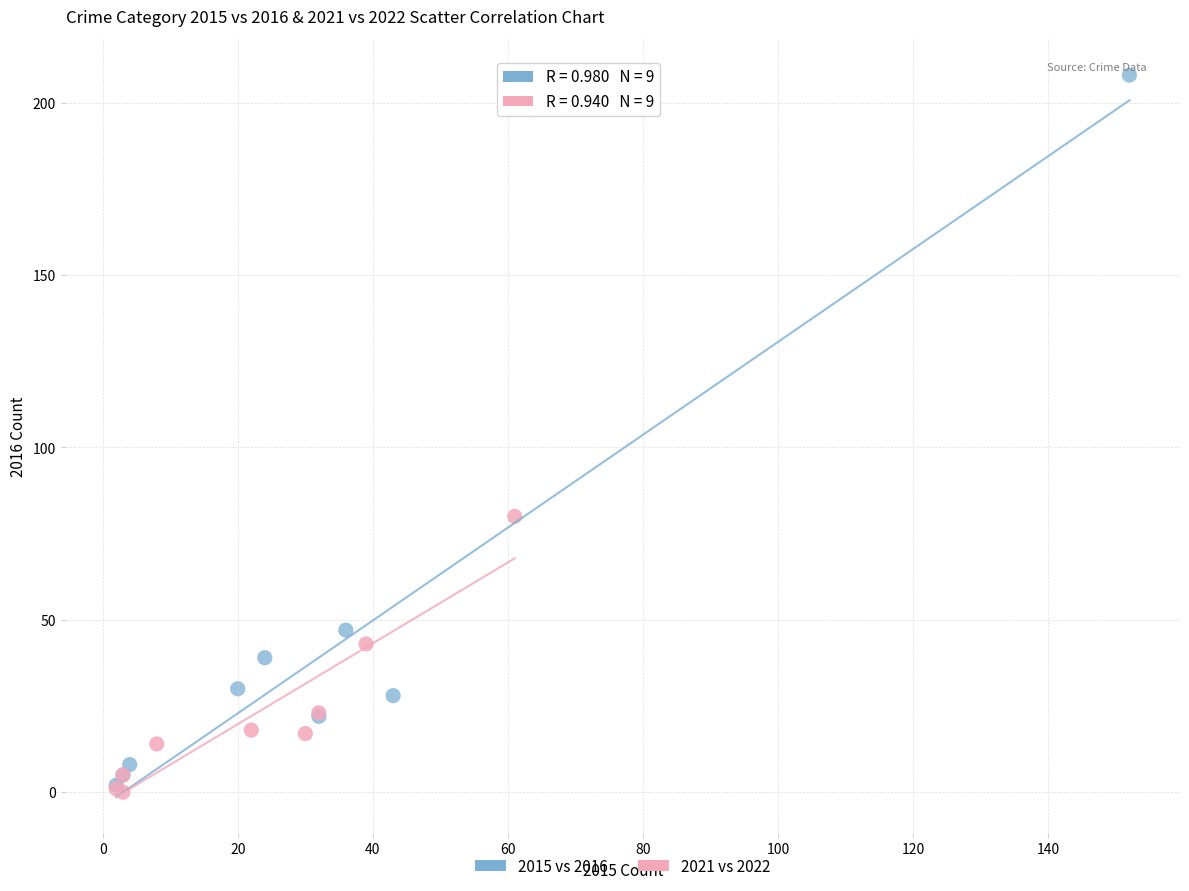

Which series reaches the maximum Y coordinate?

2015 vs 2016